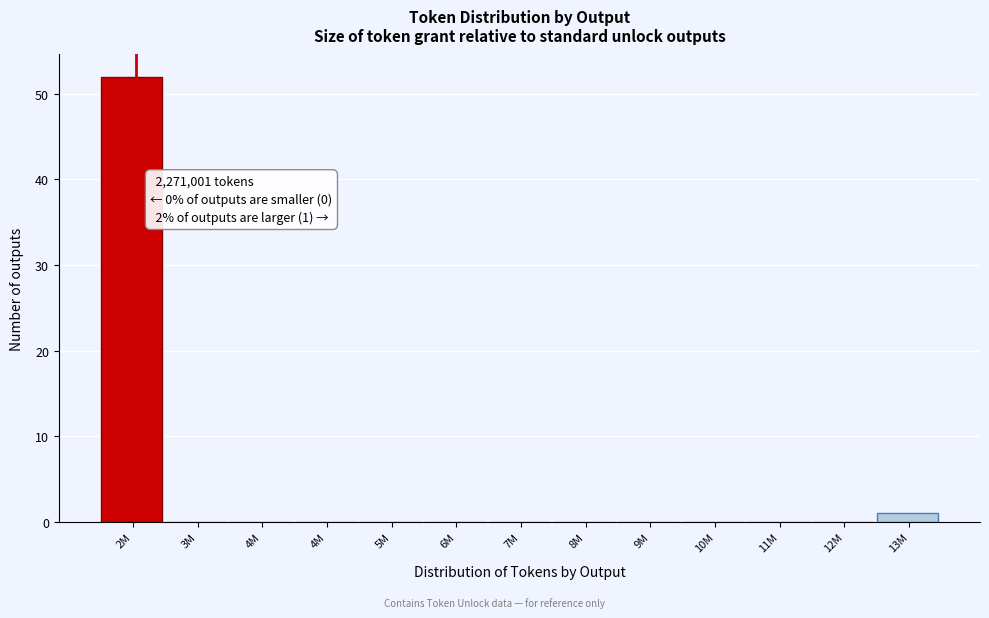

How many data points does each series have?

13